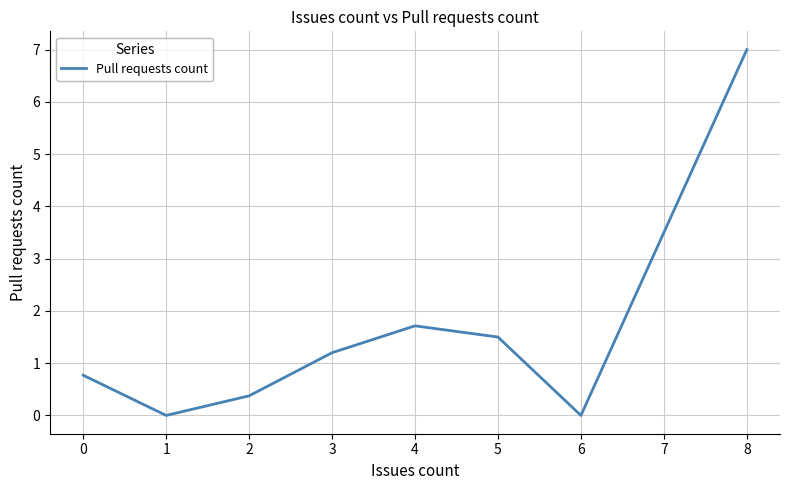

Is it true that the value at 2 is 1.9?

False